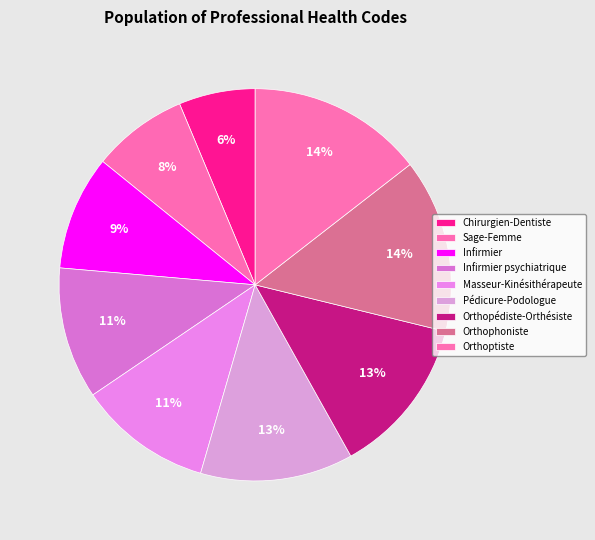

Is it true that Infirmier psychiatrique is 11% of the pie?

True